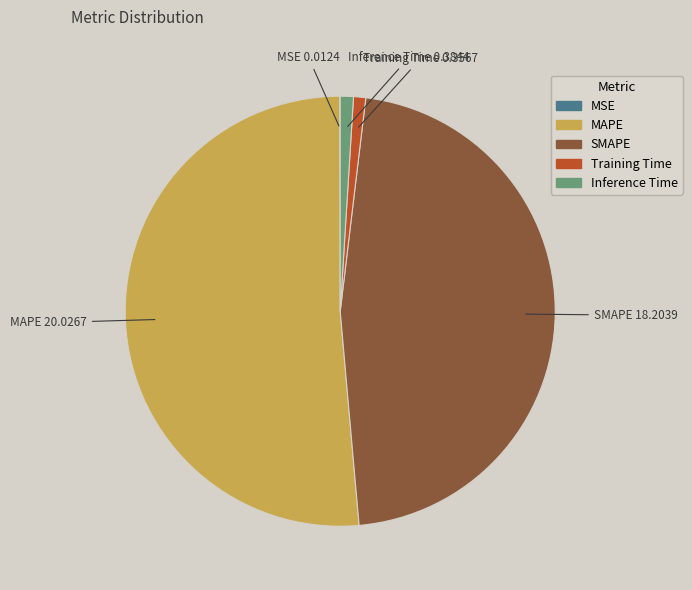

Which slice is the largest?

MAPE